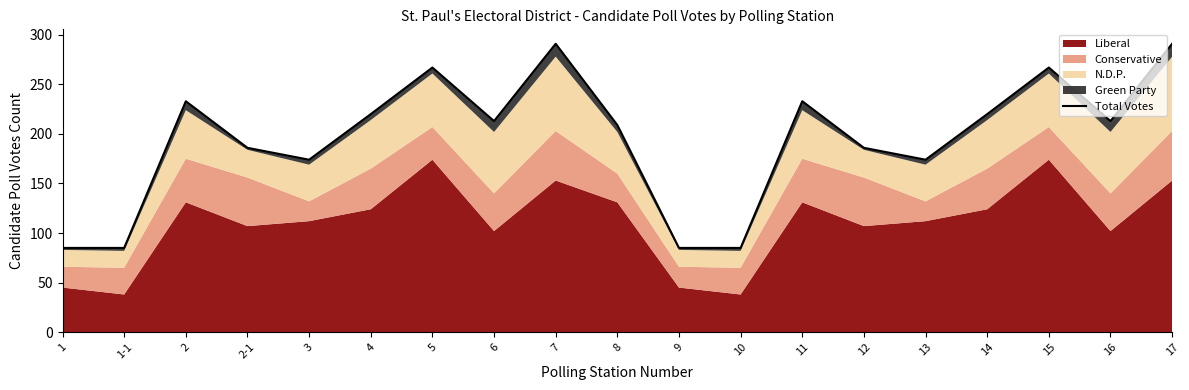

What is the label of the 13th point from the left?

11